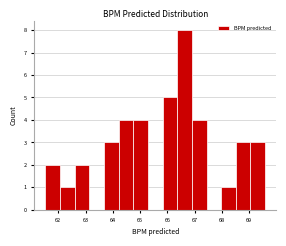

Reading left to right, list every bar in this chart as the range it spans on the x-axis followed by its height. Neither the bar edges nor the heights are printed on the chart, so give them approximately, as read against the axes.

61.5 to 62.1: 2
62.1 to 62.6: 1
62.6 to 63.1: 2
63.1 to 63.7: 0
63.7 to 64.2: 3
64.2 to 64.7: 4
64.7 to 65.3: 4
65.3 to 65.8: 0
65.8 to 66.4: 5
66.4 to 66.9: 8
66.9 to 67.4: 4
67.4 to 68.0: 0
68.0 to 68.5: 1
68.5 to 69.0: 3
69.0 to 69.6: 3